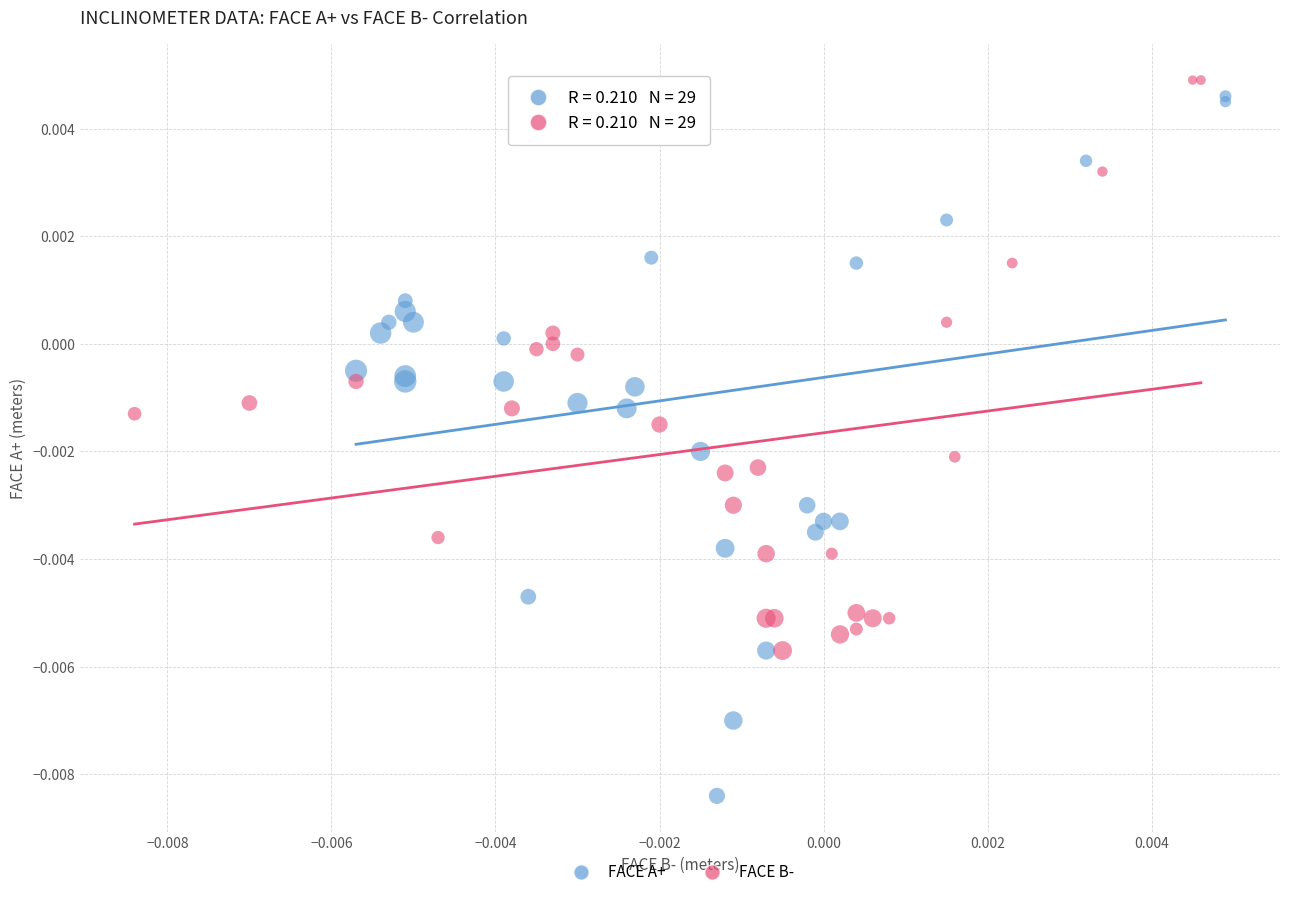

Which series contains the lowest Y value?

FACE A+